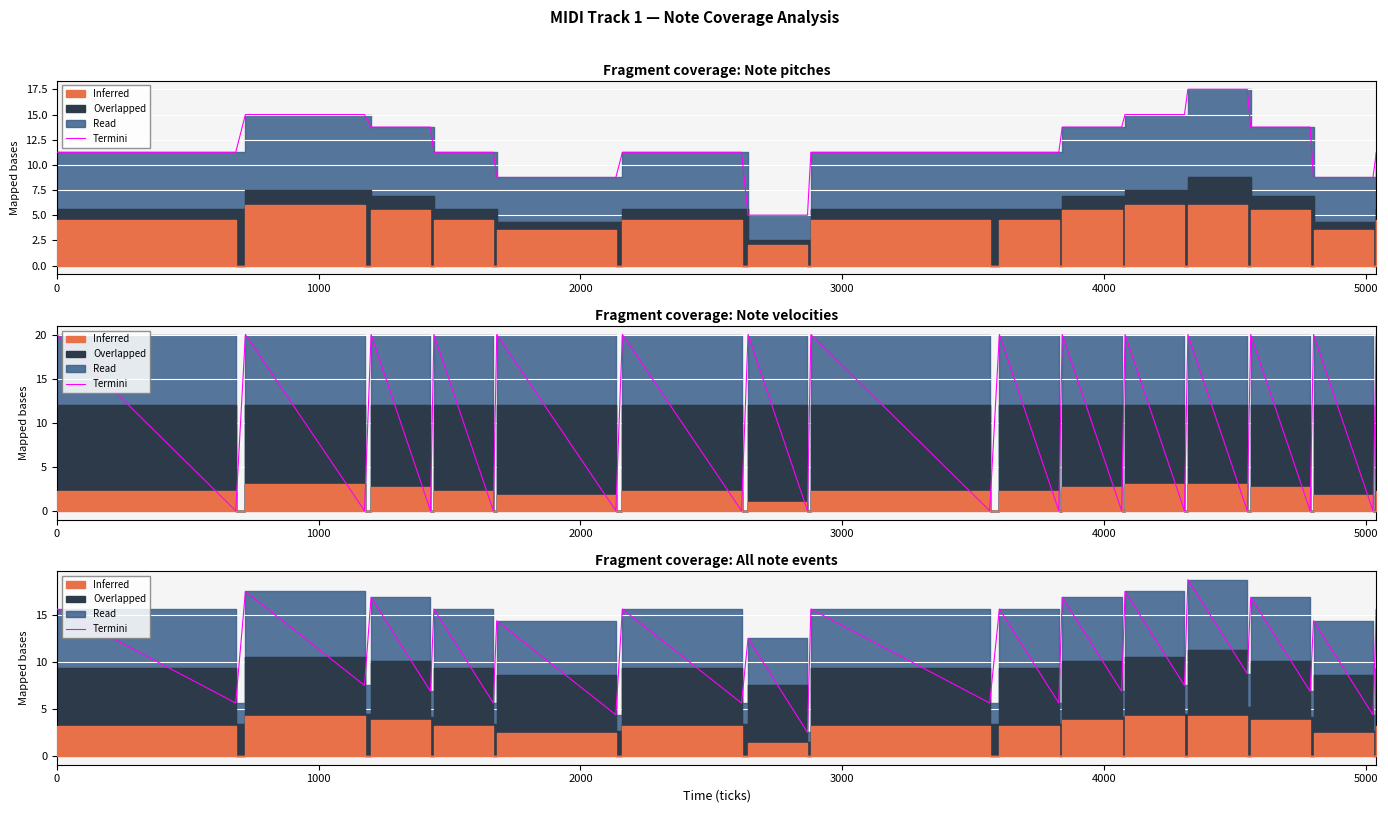

How many data points are less than 12?

15